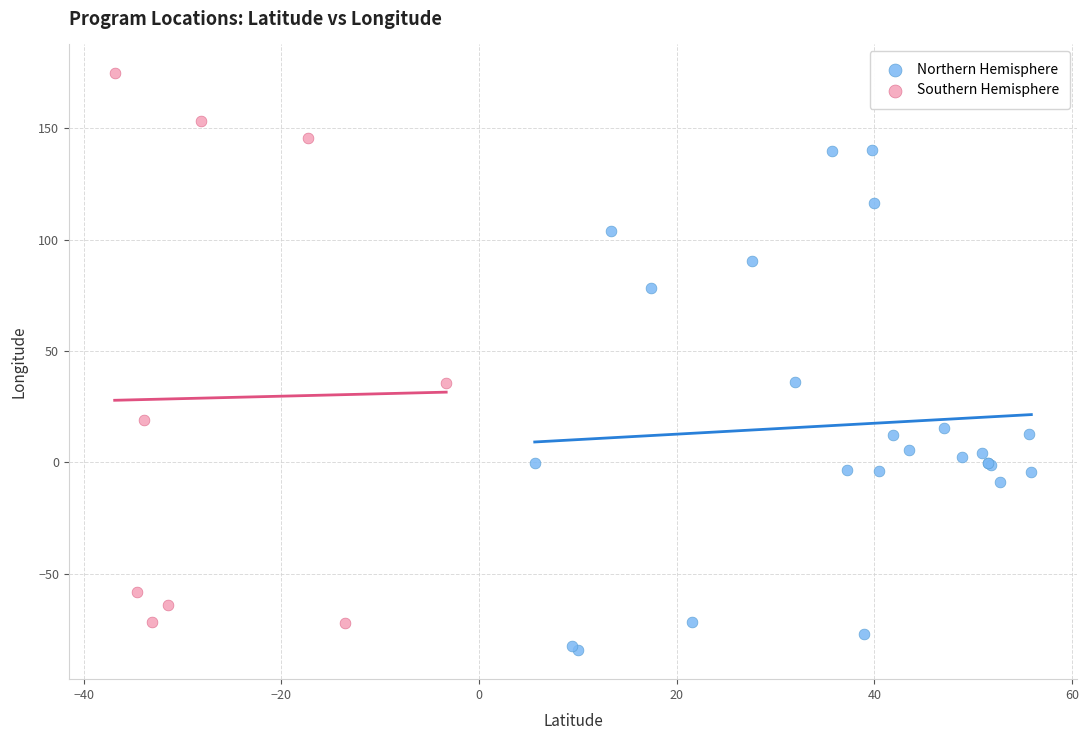

Which series contains the highest Y value?

Southern Hemisphere